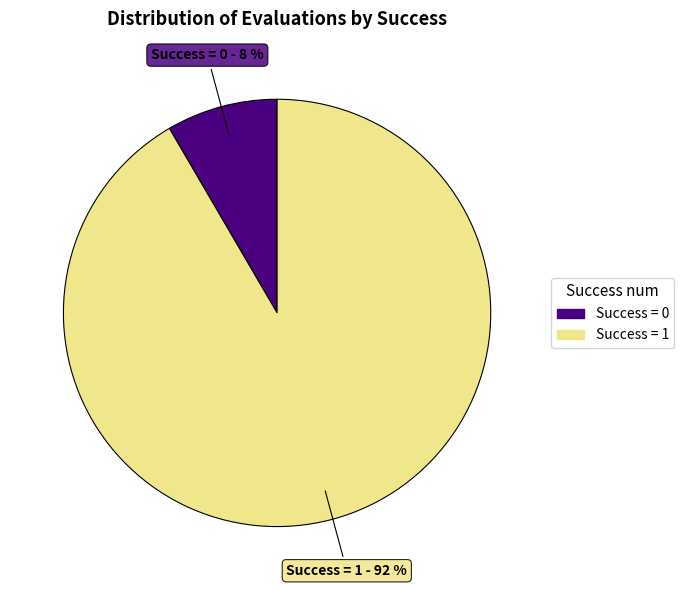

Count the number of slices in the pie.

2